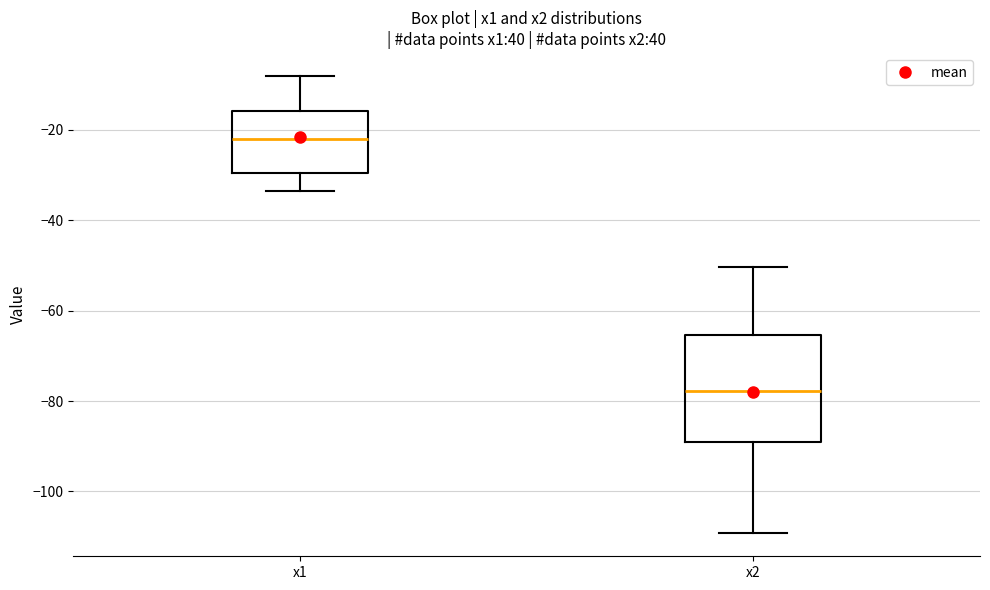

Which box is the tallest, from its lower edge to its upper edge?

x2